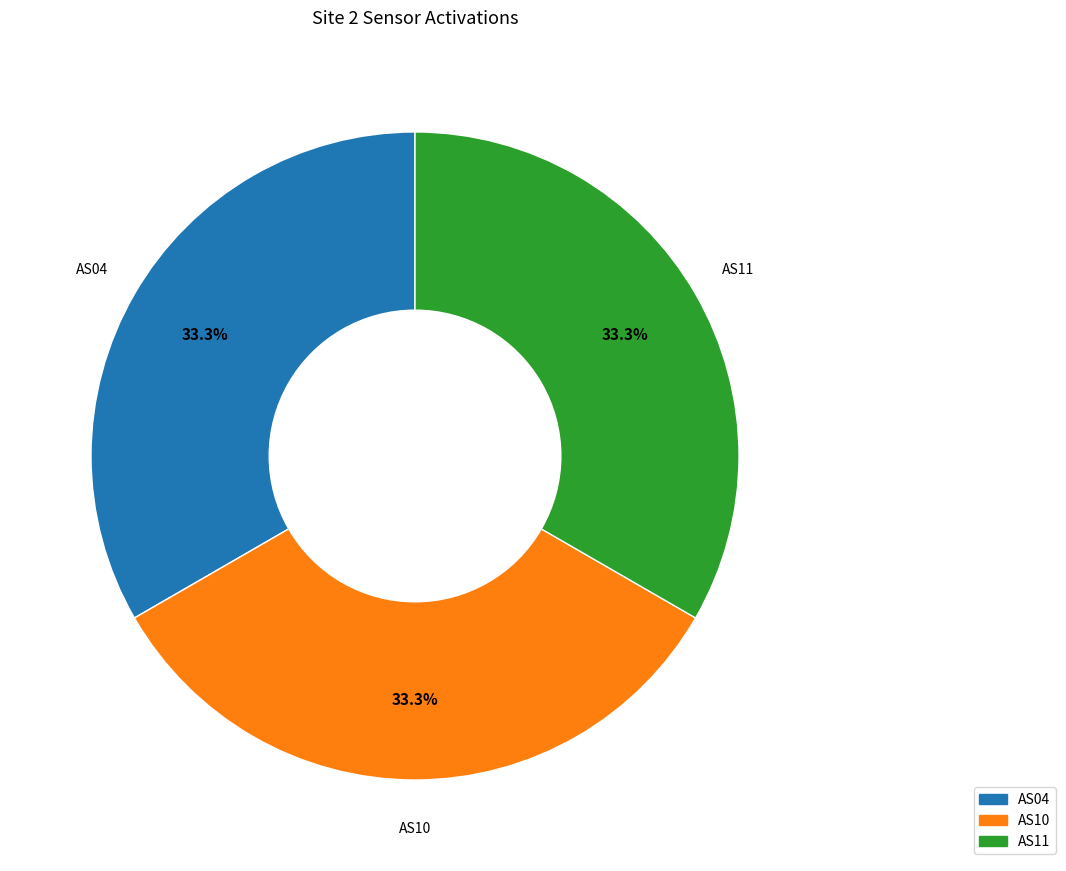

What is the ratio of the value at AS10 to the value at AS11?

1.0